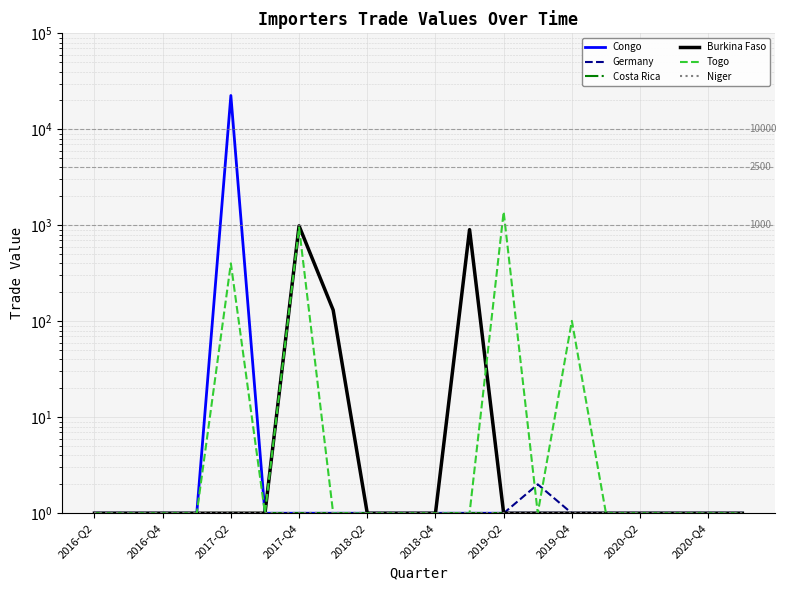

True or false: Togo has a value of 664 at 2017-Q2.

False